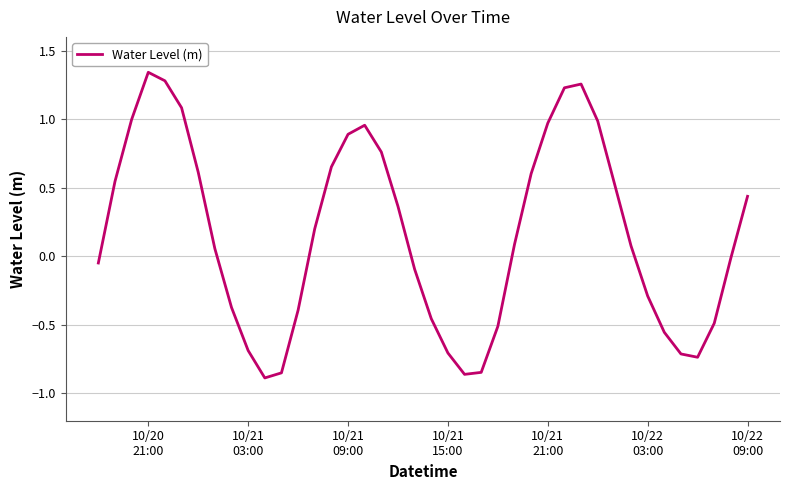

What is the difference between the maximum and minimum values?

2.2